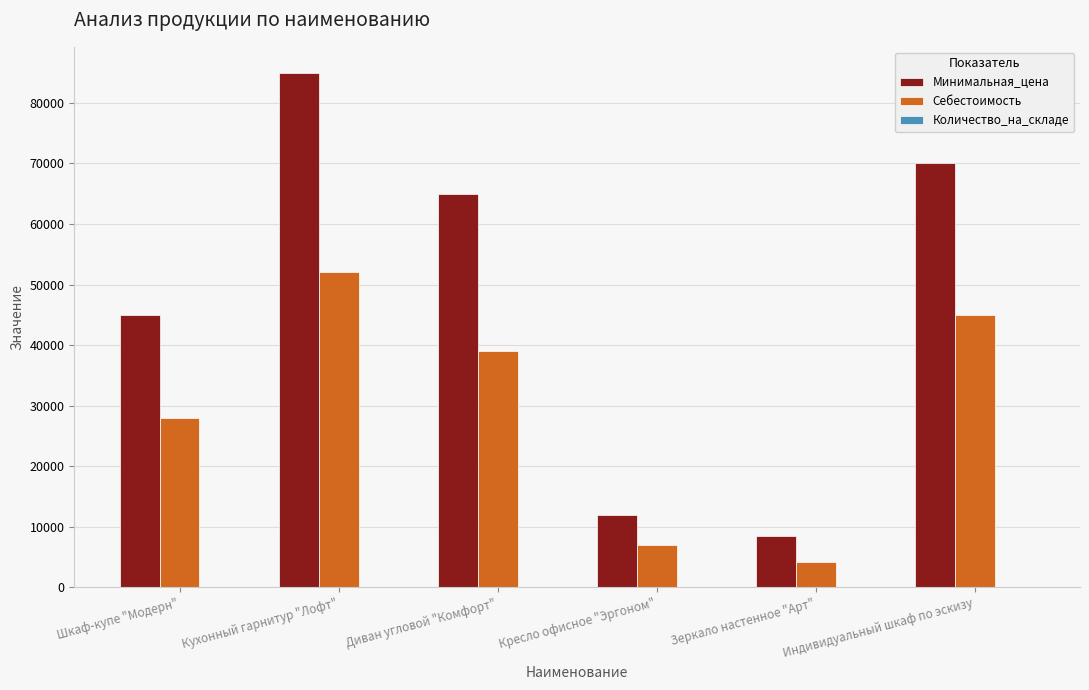

What is the maximum value for Минимальная_цена?

85000